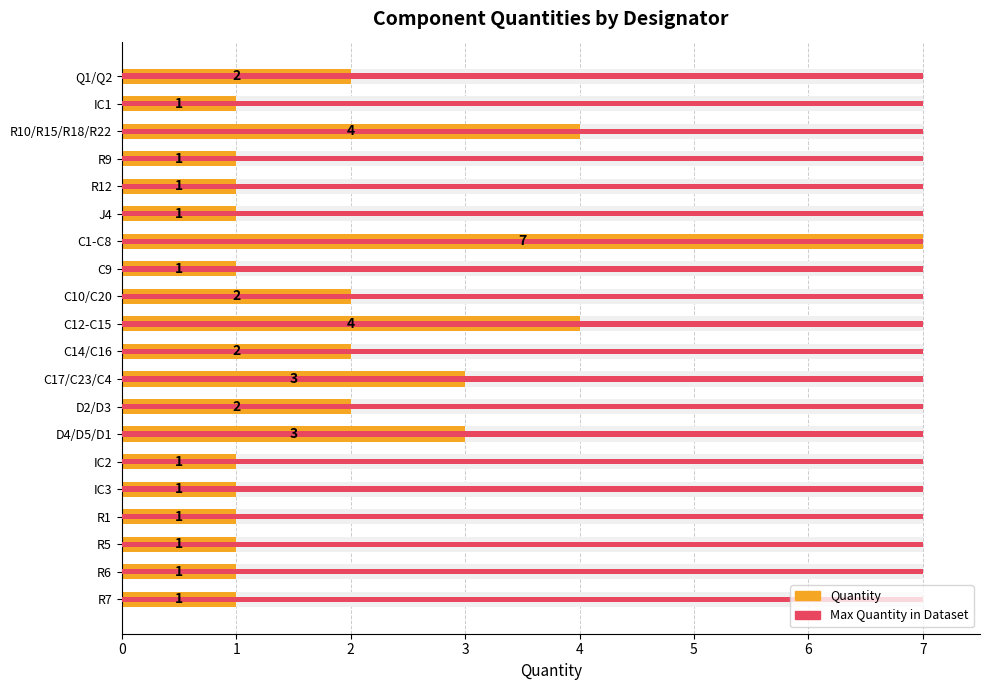

Is it true that Quantity equals 1.0 at R9?

True